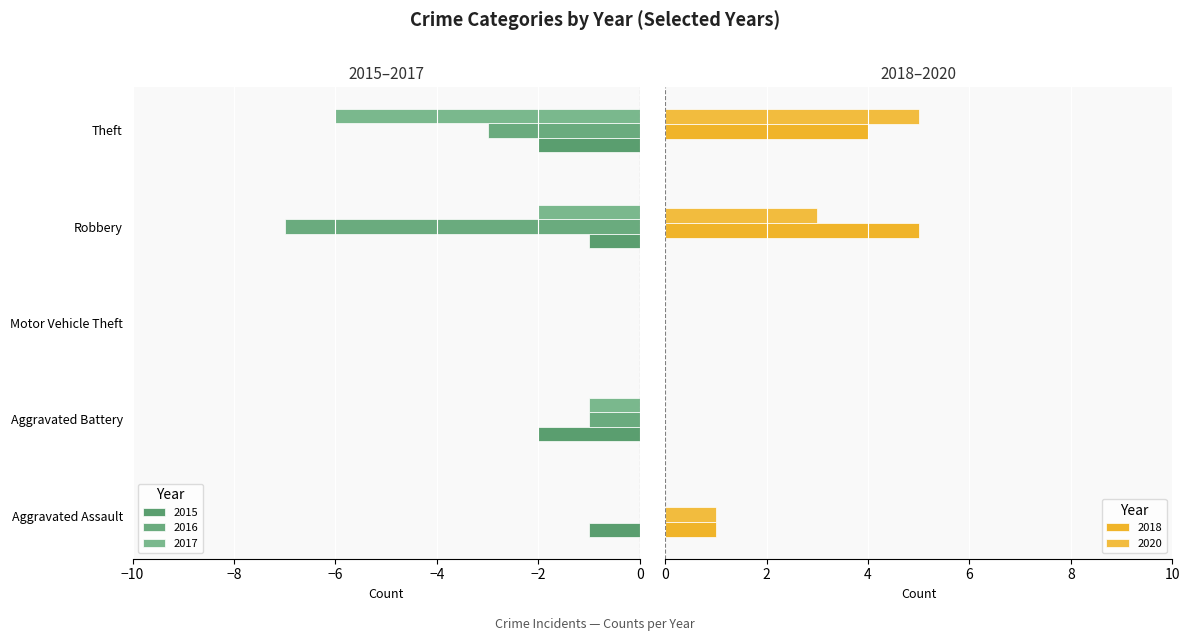

Reading right to left, transcribe all the data shown in this chart.

2015: Theft=-2	Robbery=-1	Motor Vehicle Theft=0	Aggravated Battery=-2	Aggravated Assault=-1
2016: Theft=-3	Robbery=-7	Motor Vehicle Theft=0	Aggravated Battery=-1	Aggravated Assault=0
2017: Theft=-6	Robbery=-2	Motor Vehicle Theft=0	Aggravated Battery=-1	Aggravated Assault=0
2018: Theft=4	Robbery=5	Motor Vehicle Theft=0	Aggravated Battery=0	Aggravated Assault=1
2020: Theft=5	Robbery=3	Motor Vehicle Theft=0	Aggravated Battery=0	Aggravated Assault=1